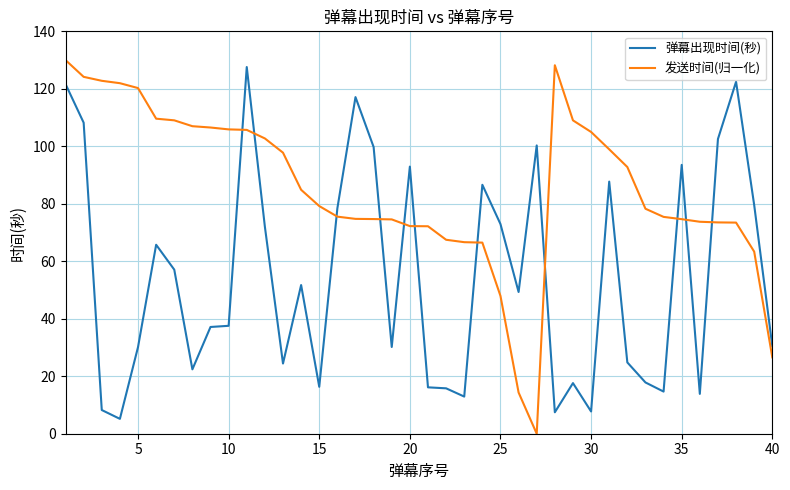

List the series in order of their overall mean, highest first.

发送时间(归一化), 弹幕出现时间(秒)